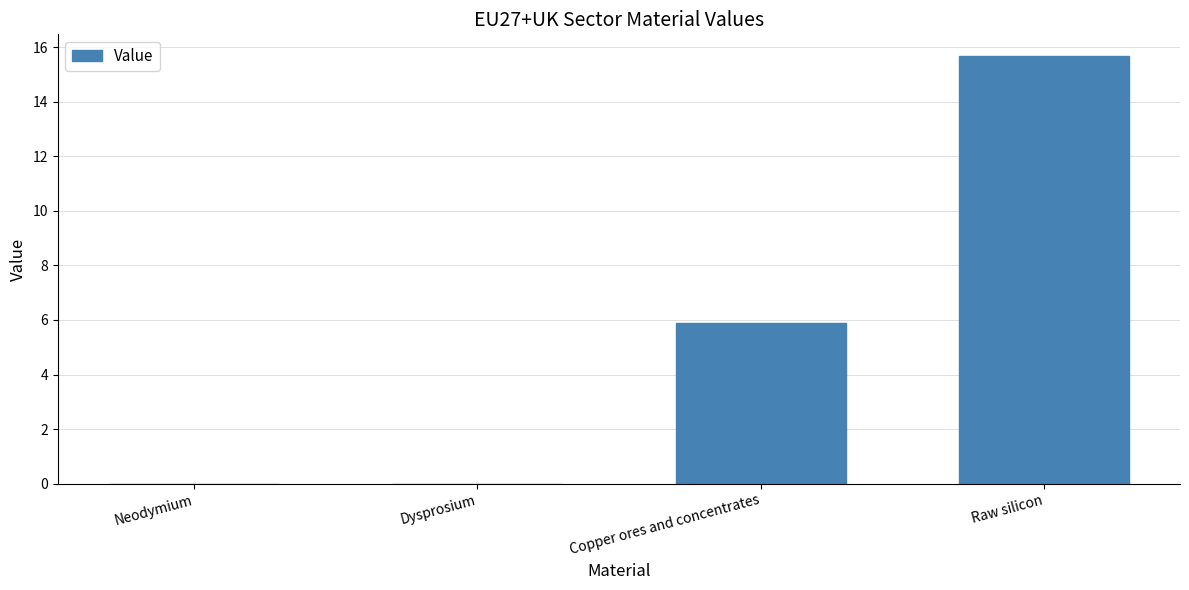

The value at Neodymium is 0.0. True or false?

True